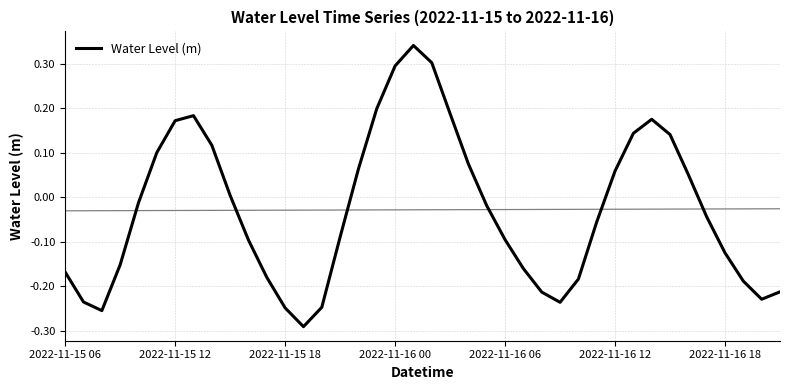

The value at 9 is 0.0. True or false?

True